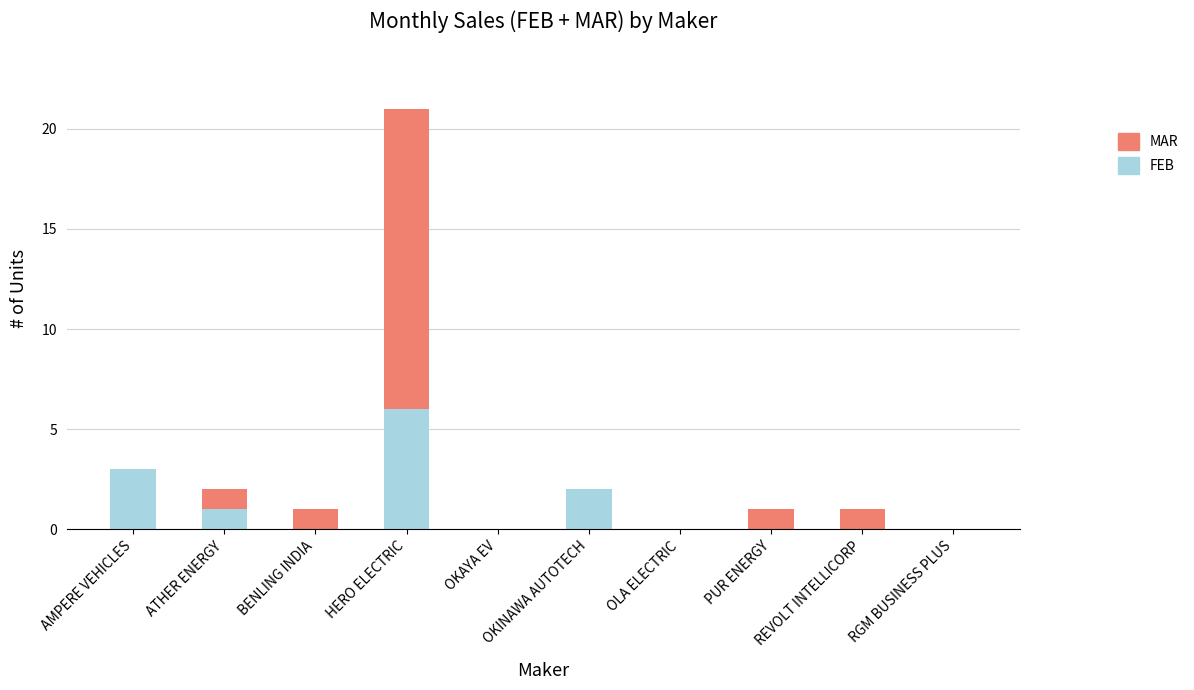

Count the number of categories in the chart.

10